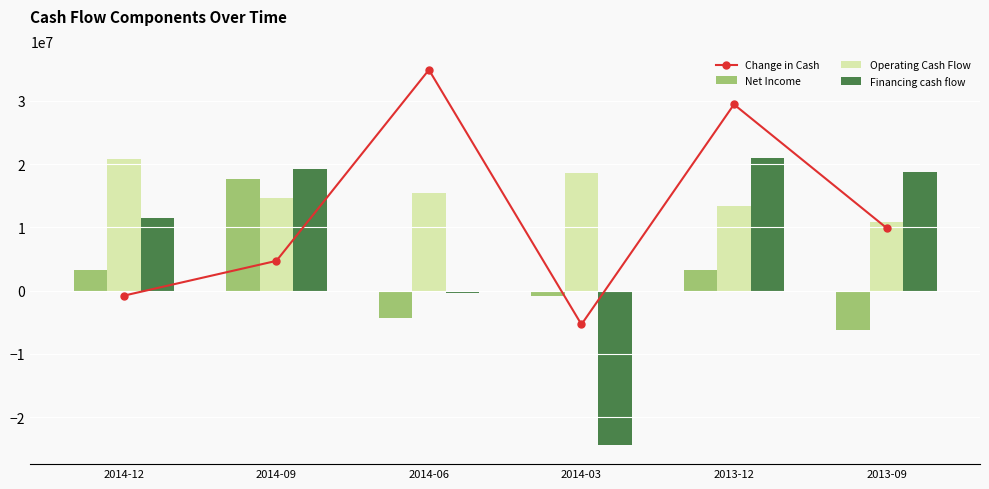

What is the value of the Operating Cash Flow bar at the 2nd from the left?

14663000